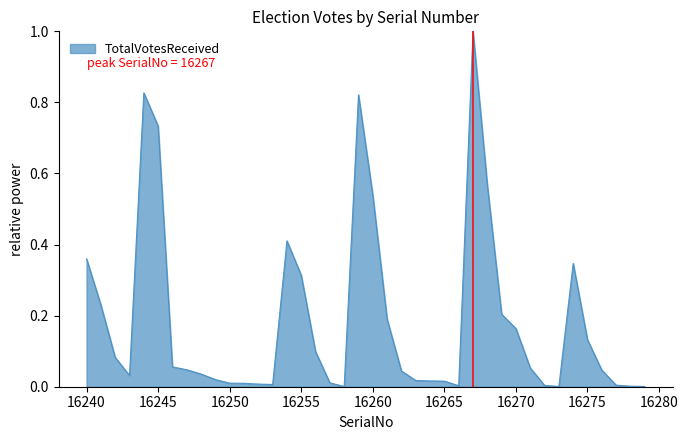

Count the number of data series in this chart.

1